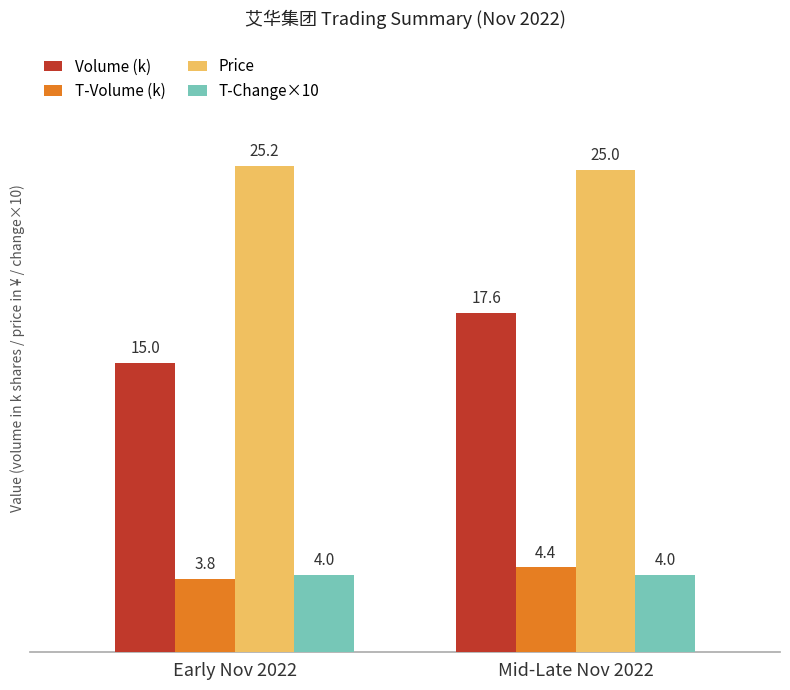

What are all the series names shown in the legend?

Volume (k), T-Volume (k), Price, T-Change×10